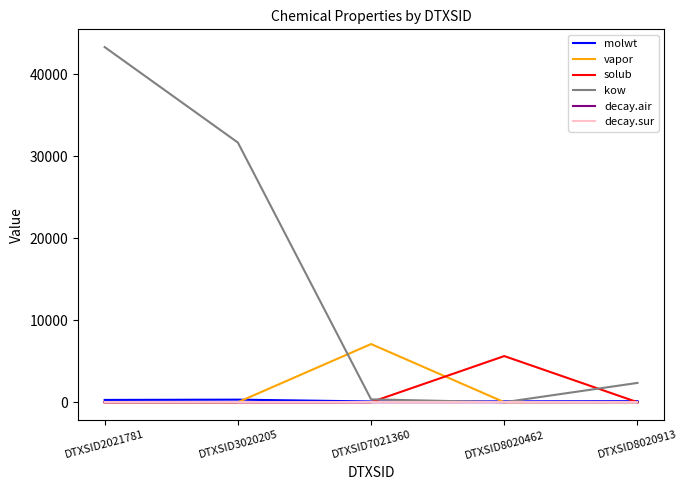

What is the maximum value for solub?

5625.3